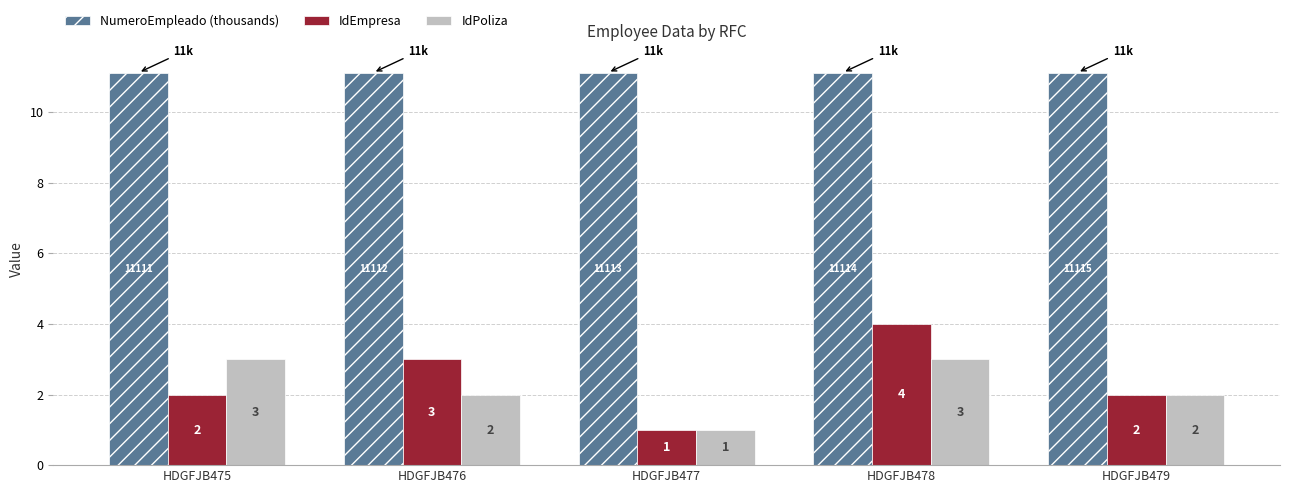

What is the value of the IdEmpresa bar at the 3rd from the left?

1.0